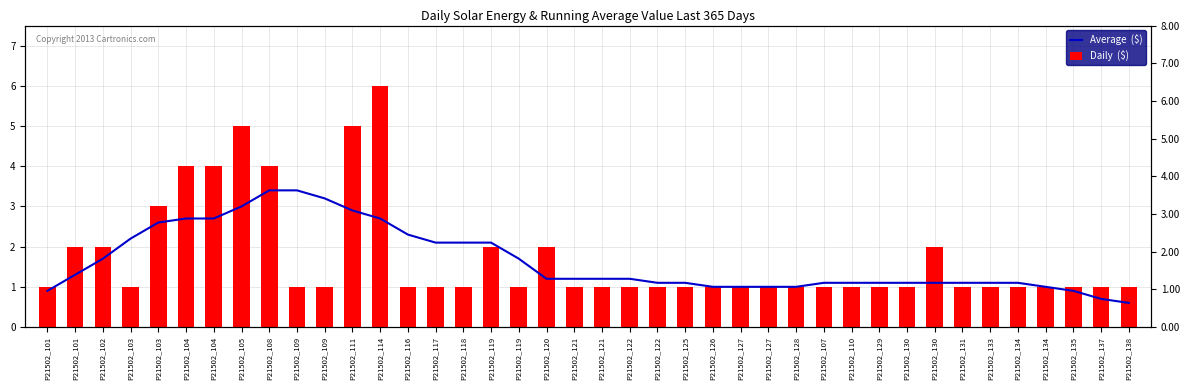

What is the label of the 33rd bar from the right?

P21502_105